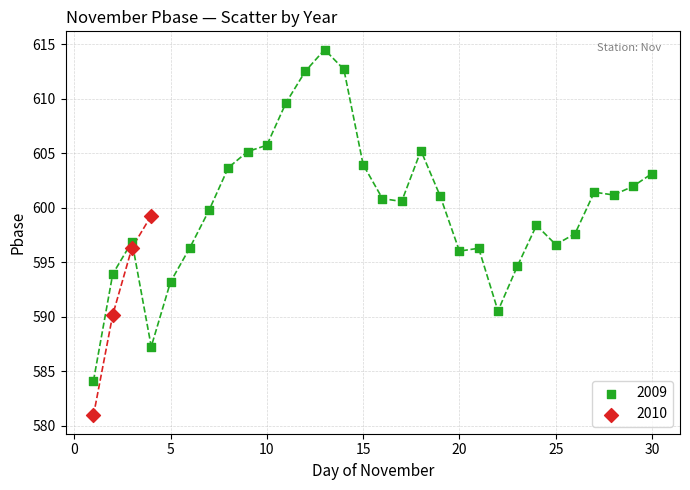

Which series reaches the maximum Y coordinate?

2009